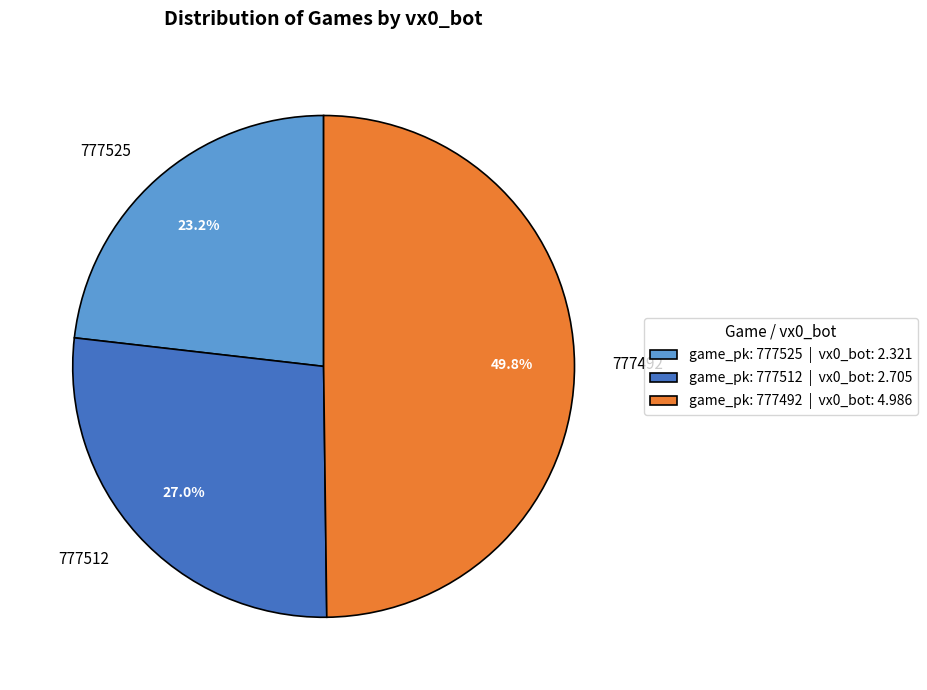

Count the number of slices in the pie.

3